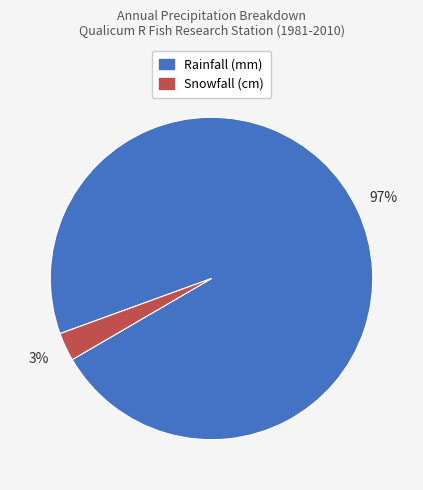

To the nearest percent, what is the difference between the Rainfall and Snowfall slice percentages?

94%